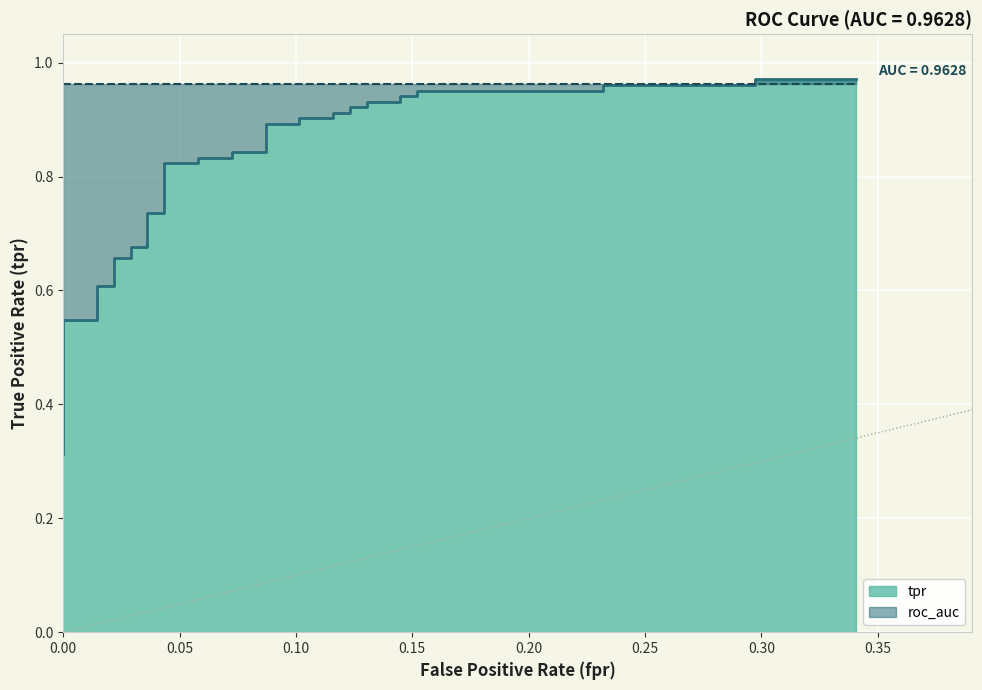

True or false: the data shows 0.3 at 0.25.

False